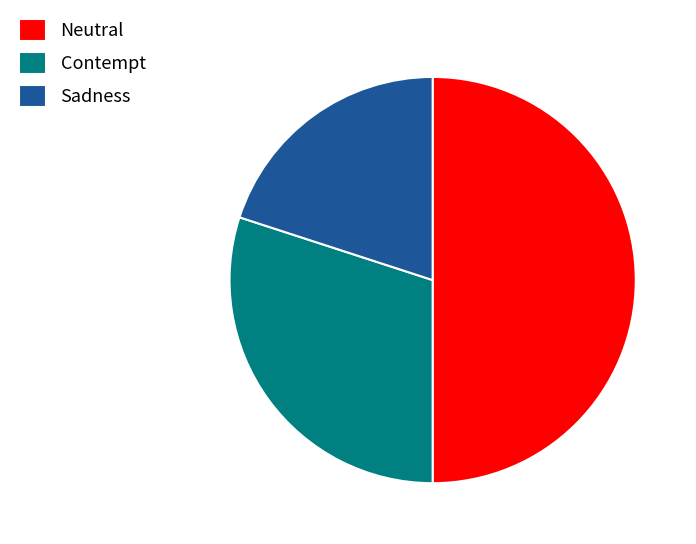

Rank the categories by value from highest to lowest.

Neutral, Contempt, Sadness